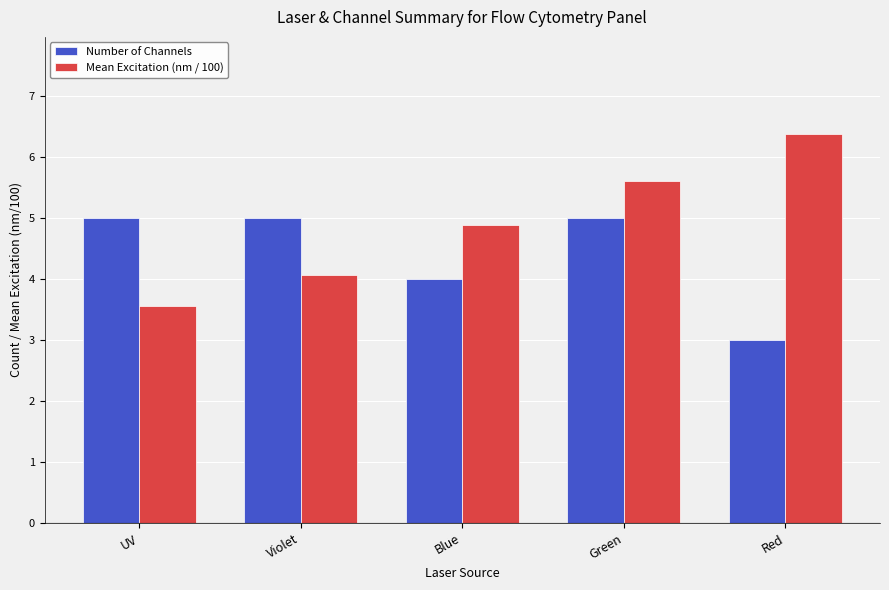

The value of Number of Channels at Red is 3.0. True or false?

True